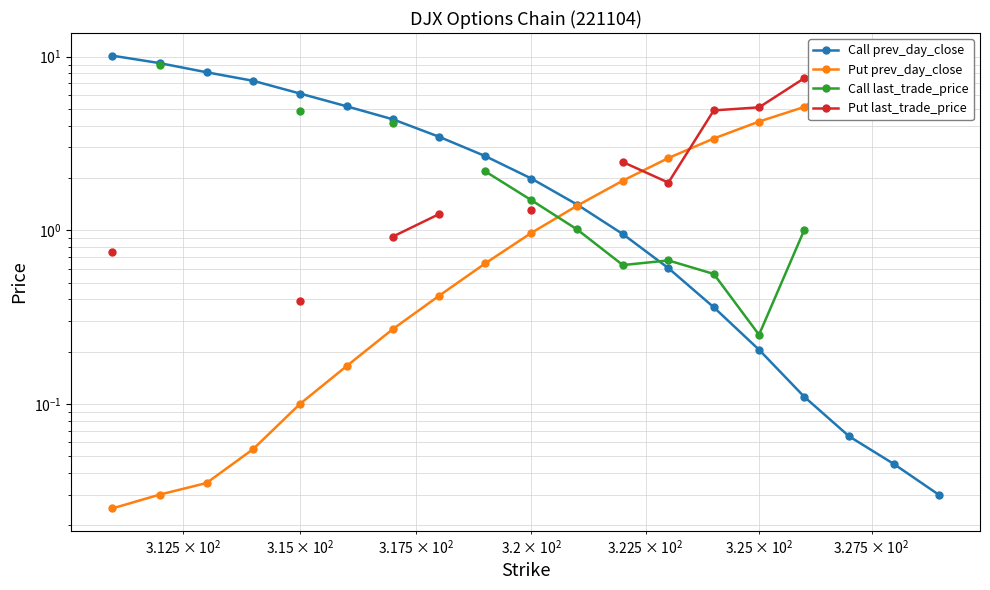

Which series has the largest total across all categories?

Call prev_day_close